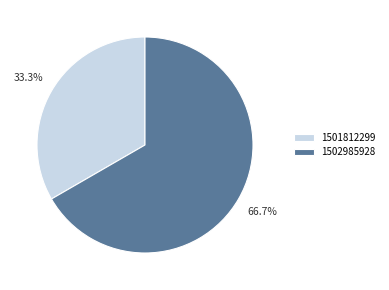

To the nearest percent, what is the difference between the largest and smallest slice percentages?

33%